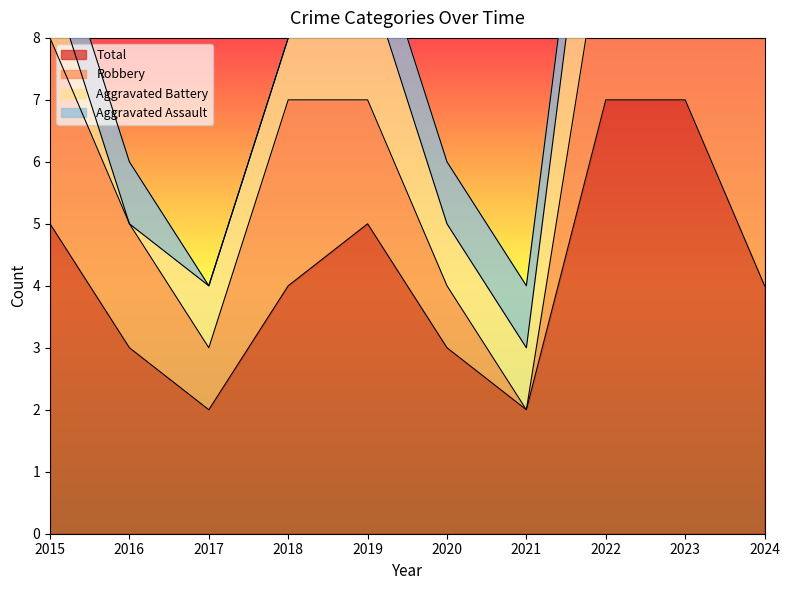

Is it true that Aggravated Battery equals 3 at 2022?

True